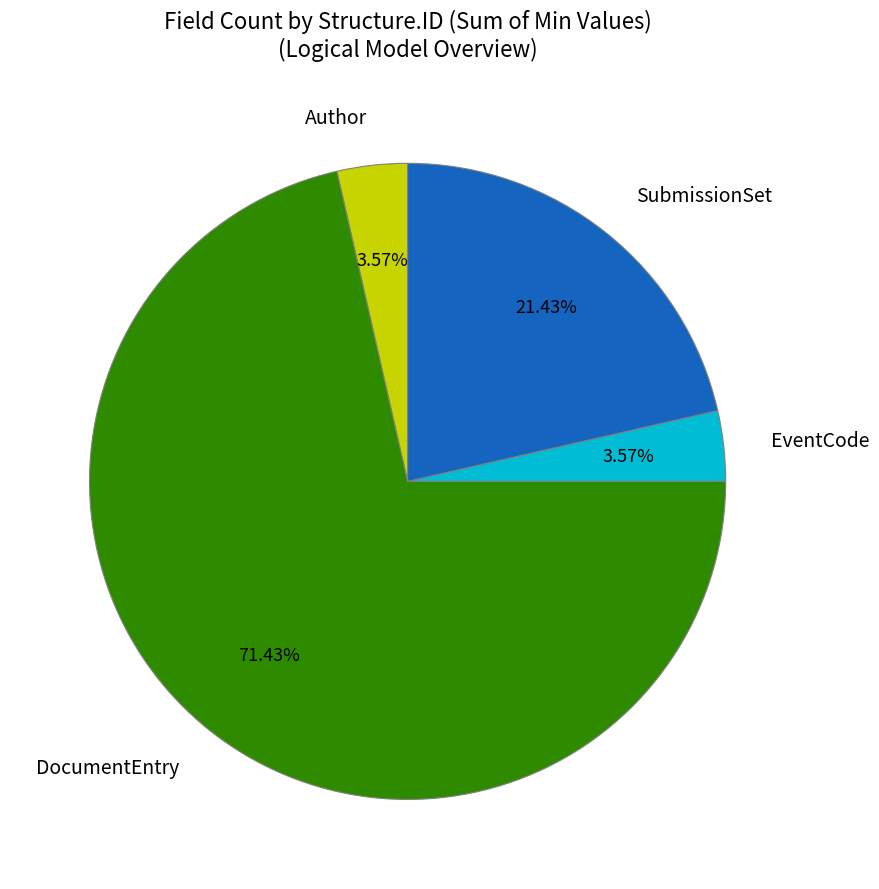

To the nearest percent, what percentage of the pie is Author?

4%